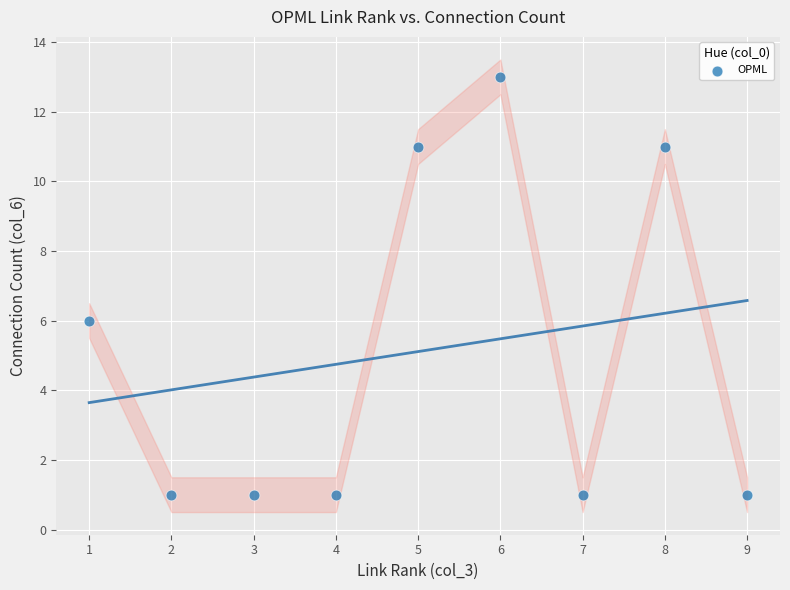

What is the range of Y values (max minus min)?

12